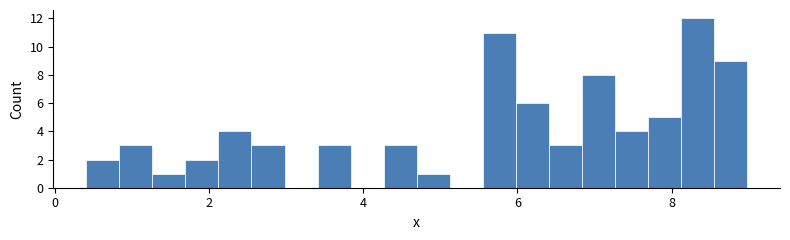

Read against the x-axis, roughly where is the centre of the tallest bar?

8.4